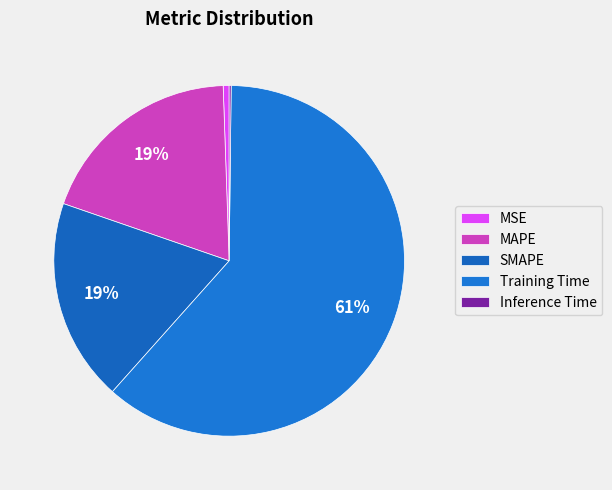

Is it true that MAPE is 27% of the pie?

False